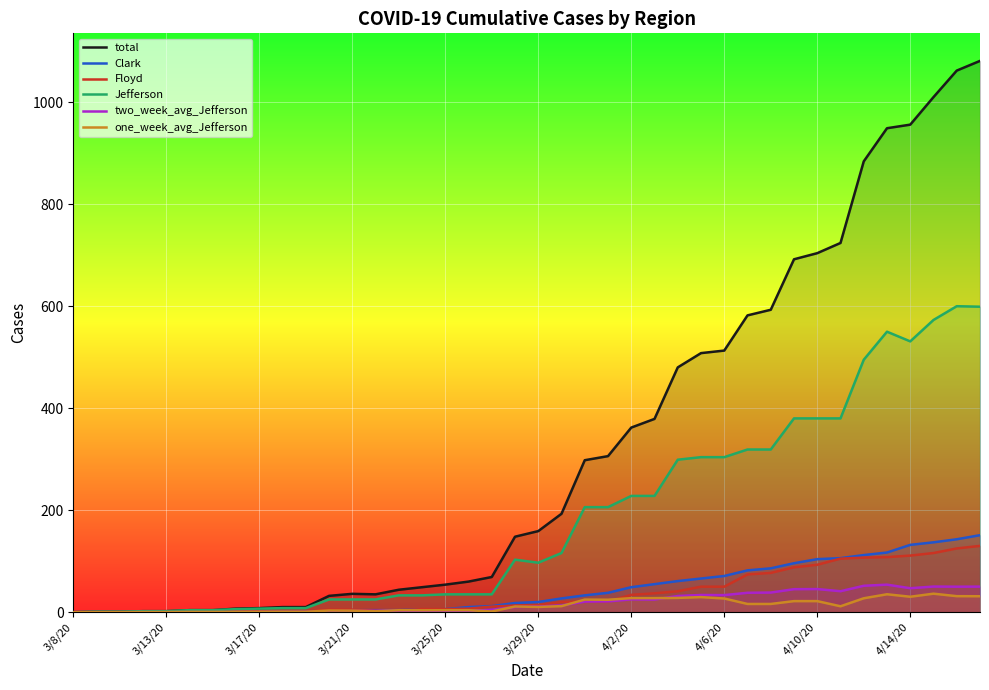

How many data points does each series have?

40